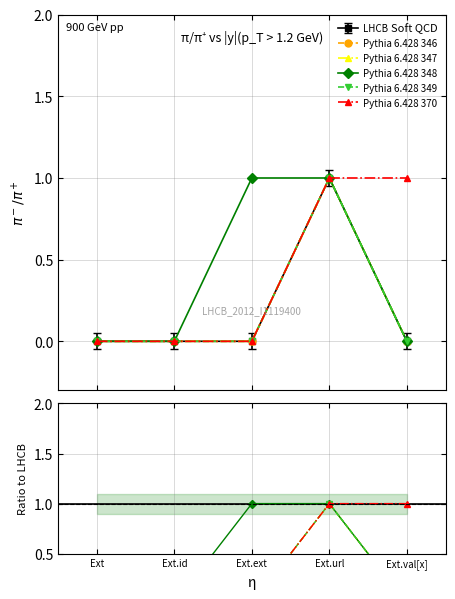

How many positive values does the Pythia 6.428 347 series have?

1